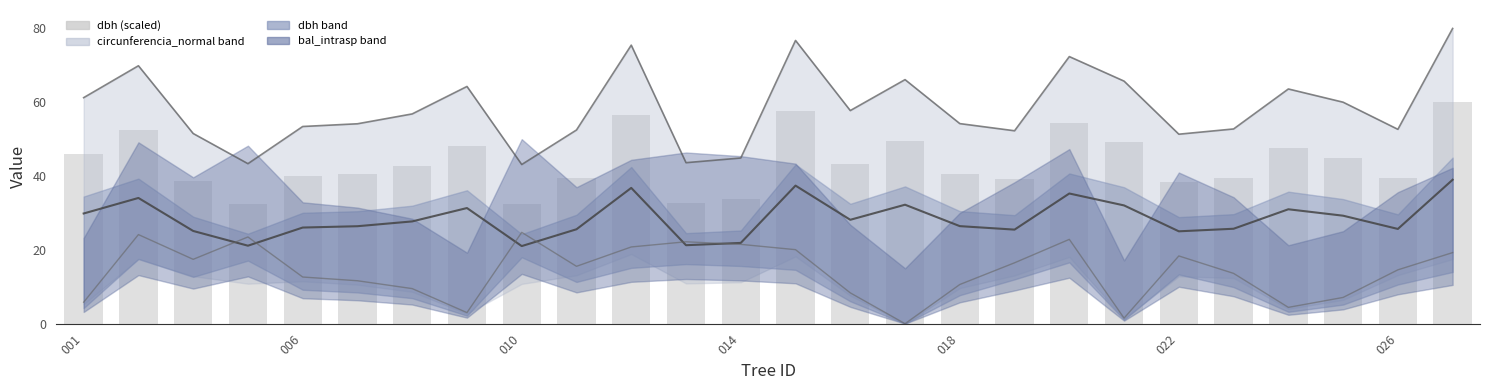

What is the total value across all series at 018?

131.9